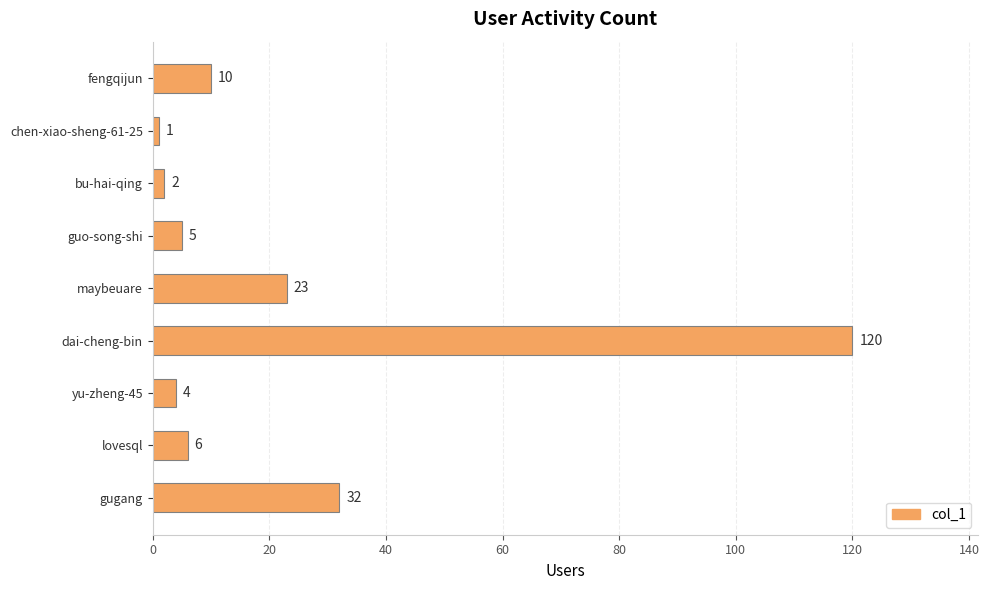

How many data points are less than 6?

4